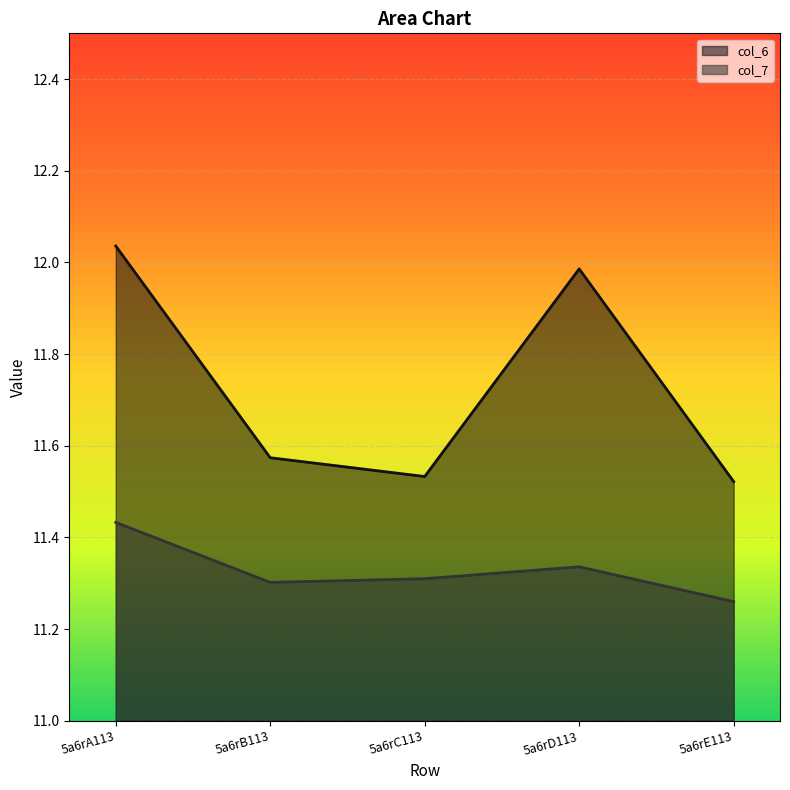

What are all the series names shown in the legend?

col_6, col_7